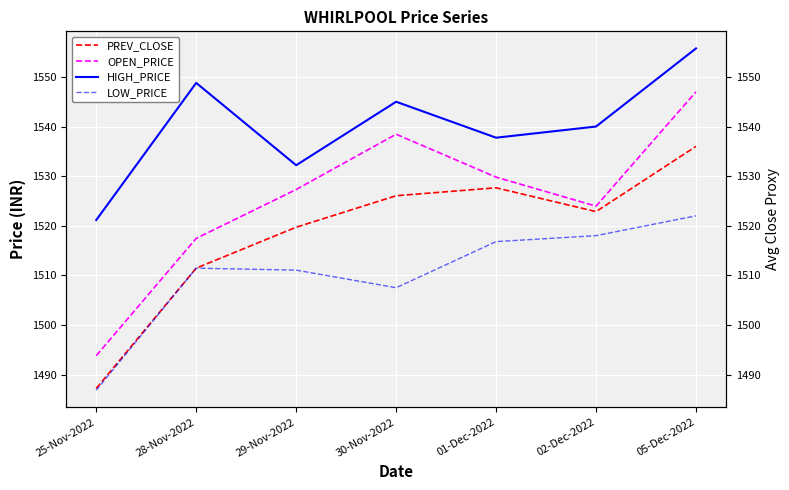

True or false: PREV_CLOSE and OPEN_PRICE cross at least once.

False